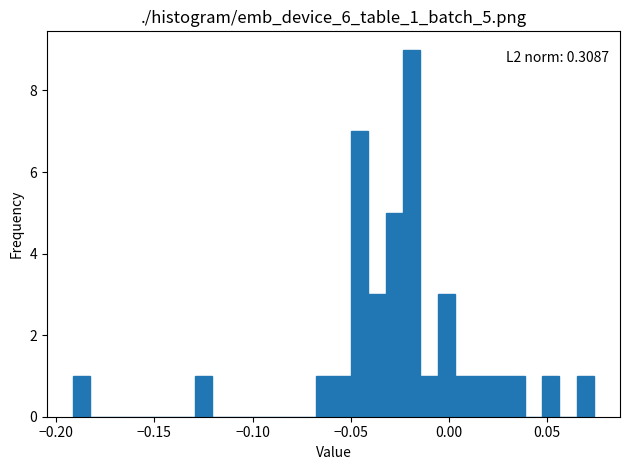

Around what value on the x-axis is the tallest bar? Give the approximate position of its centre, as read against the axis.

-0.020